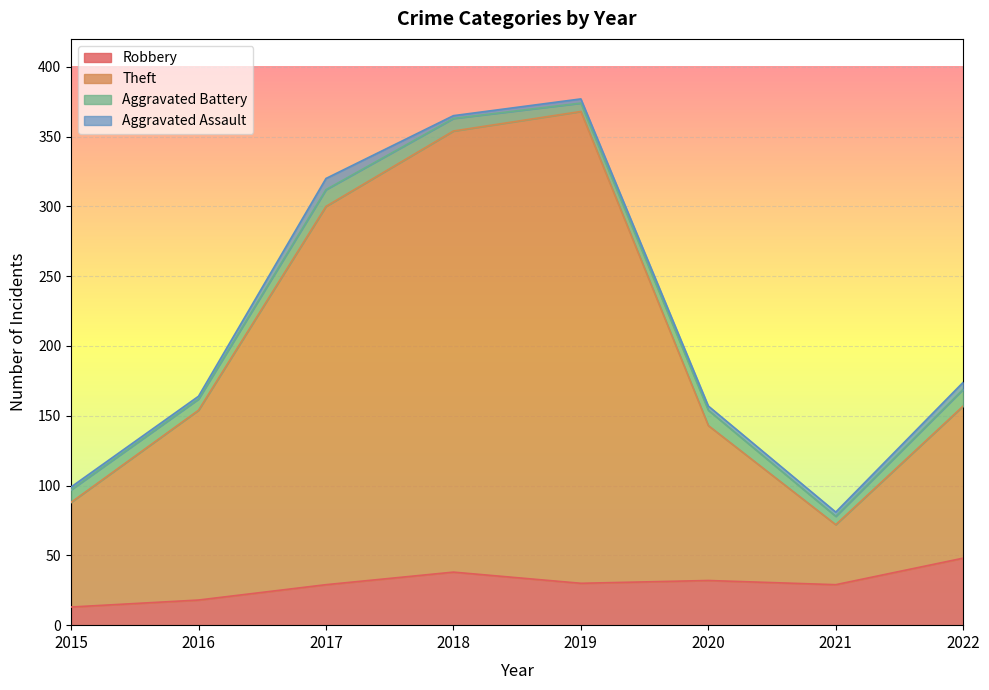

What is the total value across all series at 2017?

320